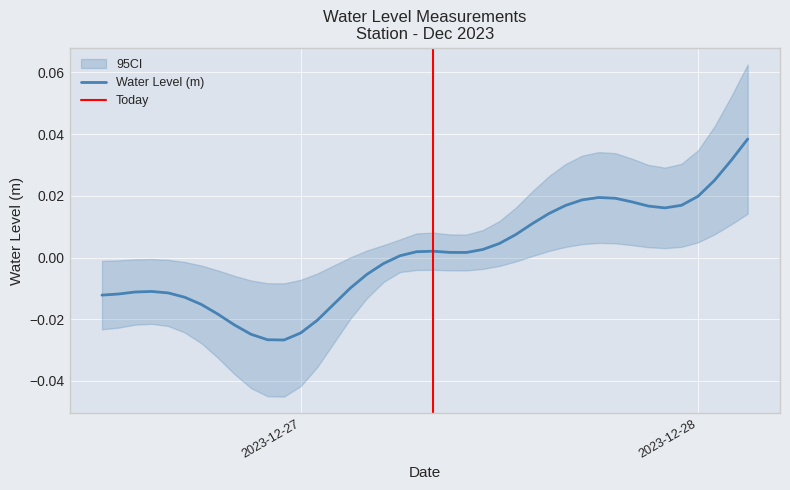

What is the label of the 5th point from the left?

2023-12-26 16:00:00